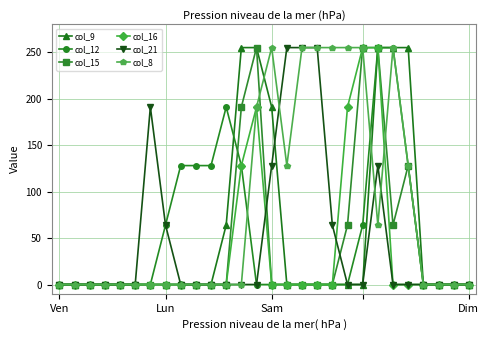

Which series has the largest total across all categories?

col_8